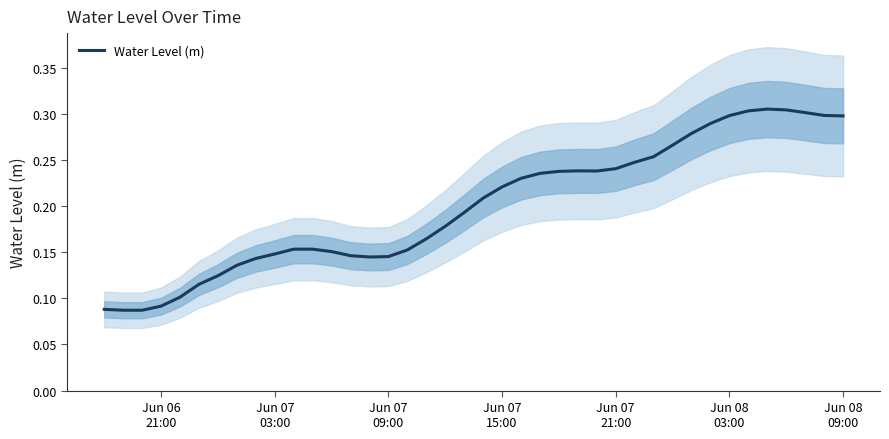

What is the label of the 25th point from the right?

Jun 07 09:00